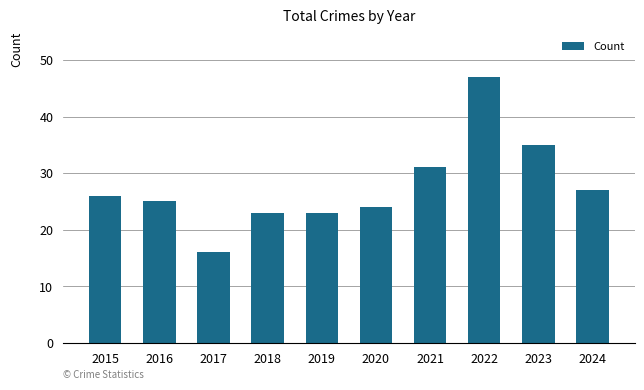

At which label is the value closest to 31?

2021